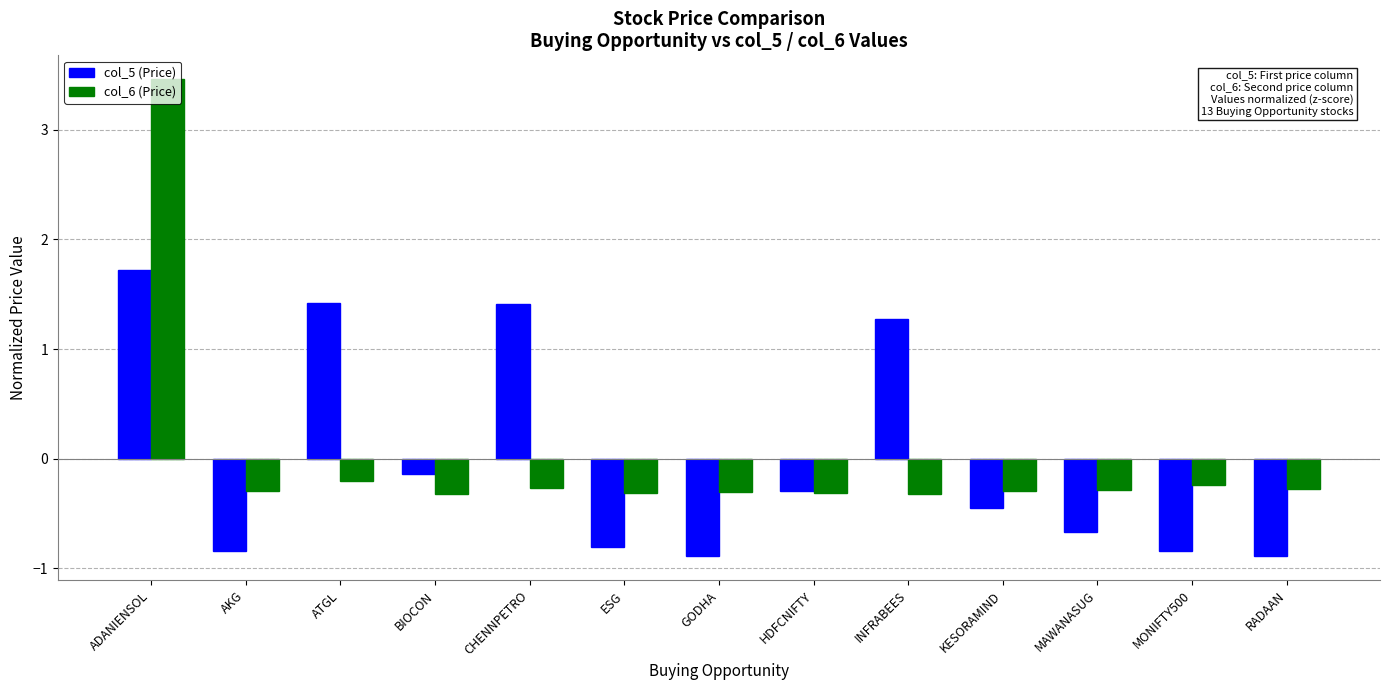

What is the label of the 3rd bar from the right?

MAWANASUG